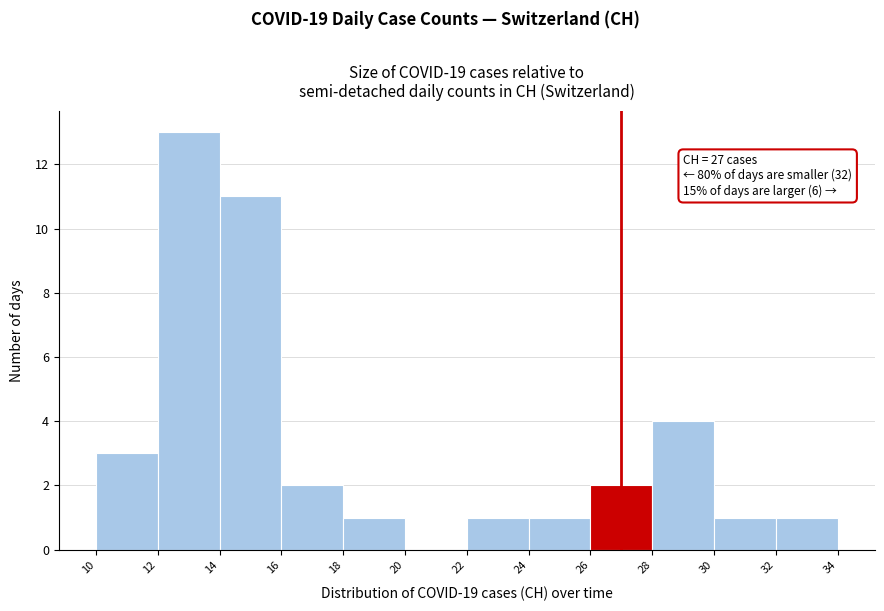

Over which range of the x-axis is the bar tallest?

12 to 14